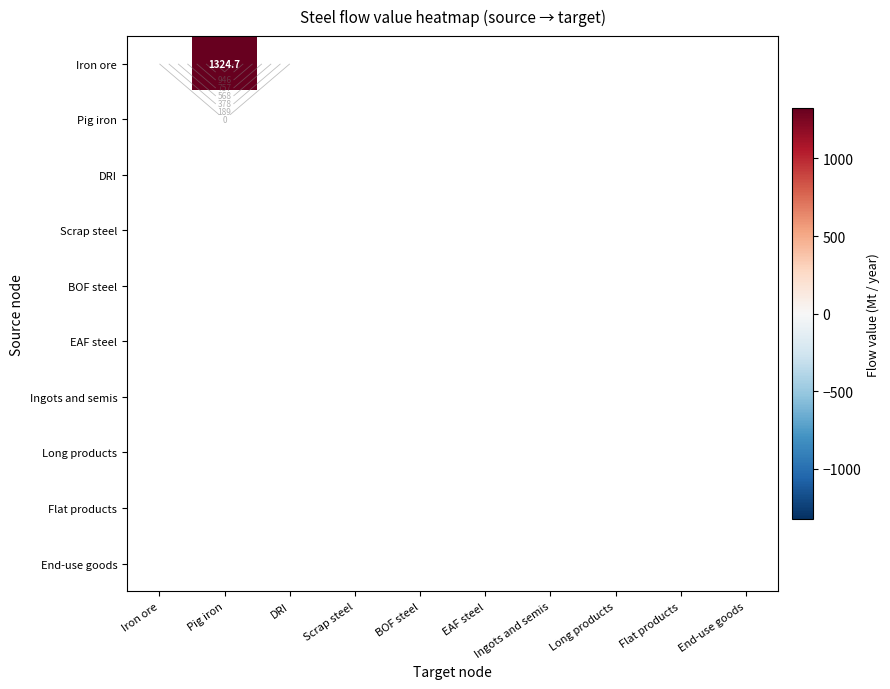

What is the smallest value displayed?

1324.7